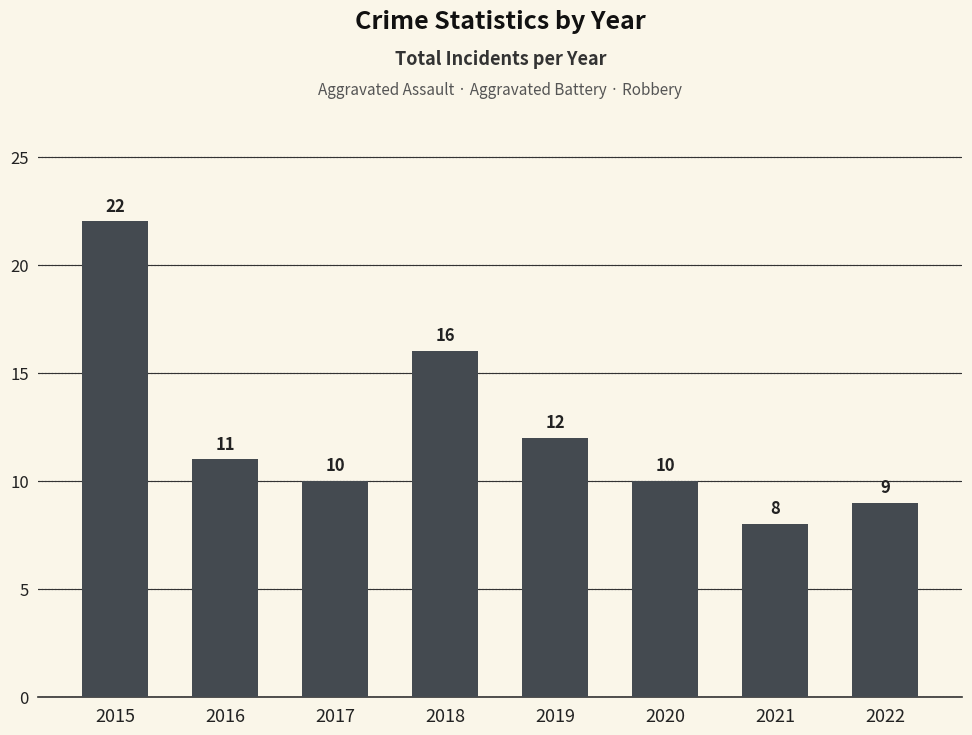

Reading right to left, transcribe all the data shown in this chart.

2022=9	2021=8	2020=10	2019=12	2018=16	2017=10	2016=11	2015=22